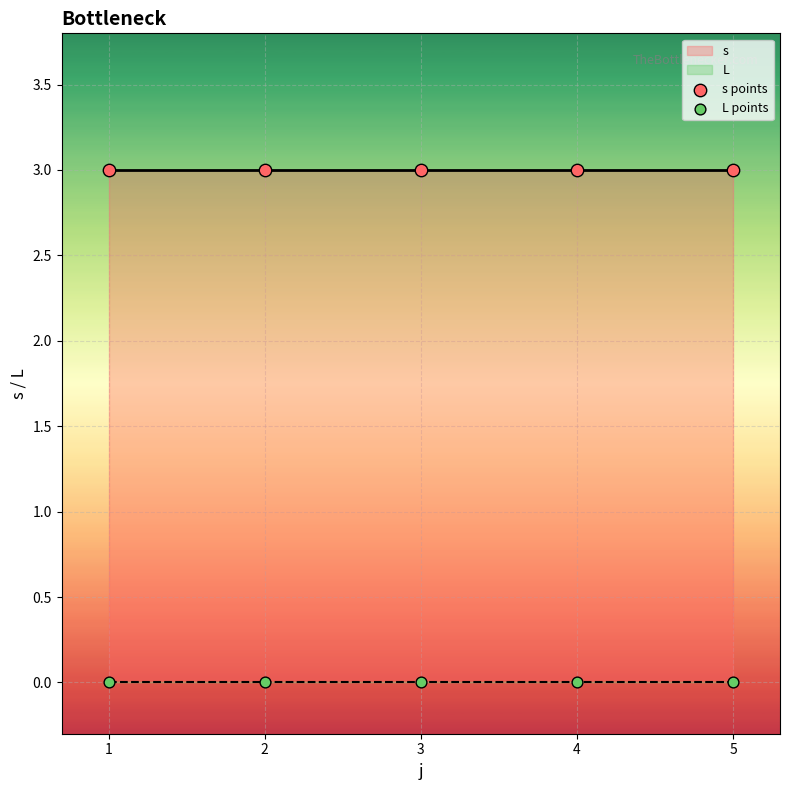

At how many categories does at least one series exceed 2?

5